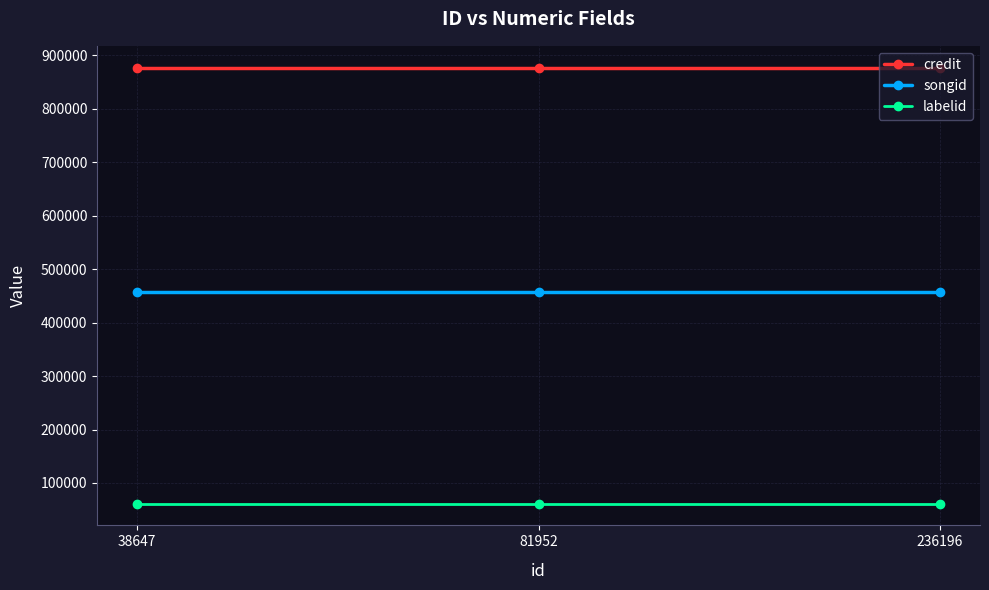

At 81952, list the series in order from largest to smallest.

credit, songid, labelid